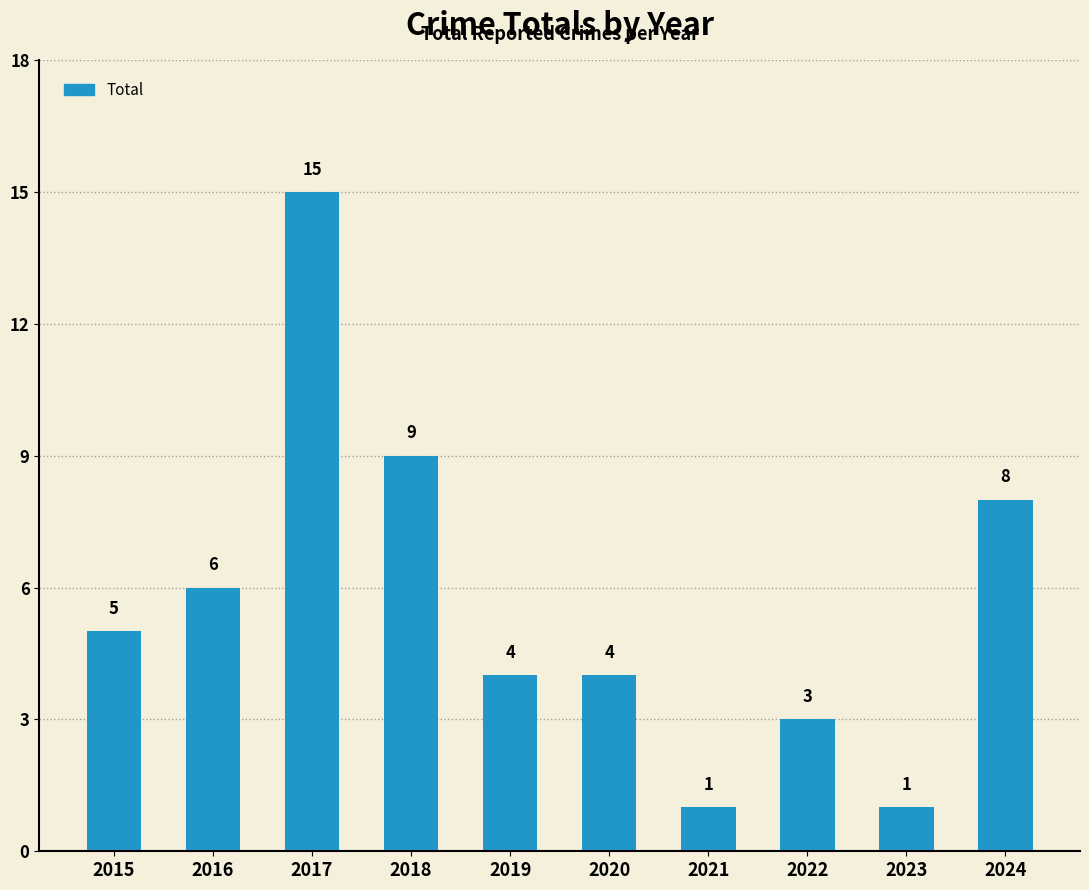

What is the maximum value shown in the chart?

15